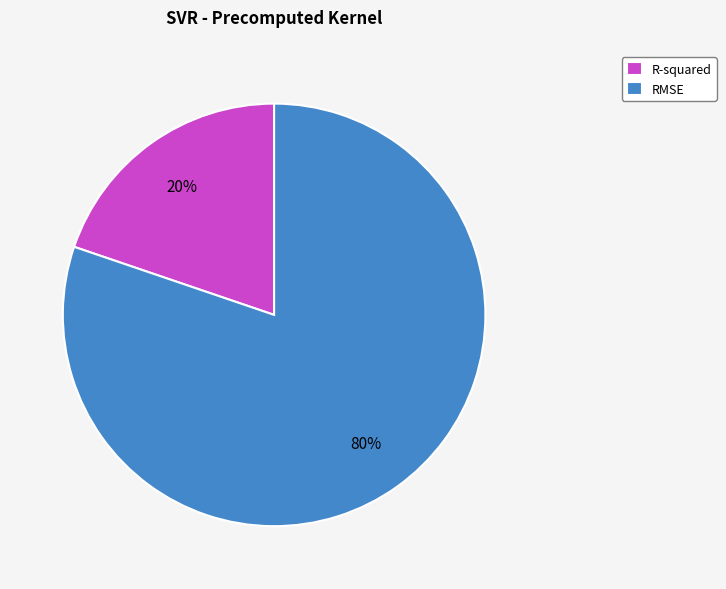

To the nearest percent, what is the difference between the largest and smallest slice percentages?

60%